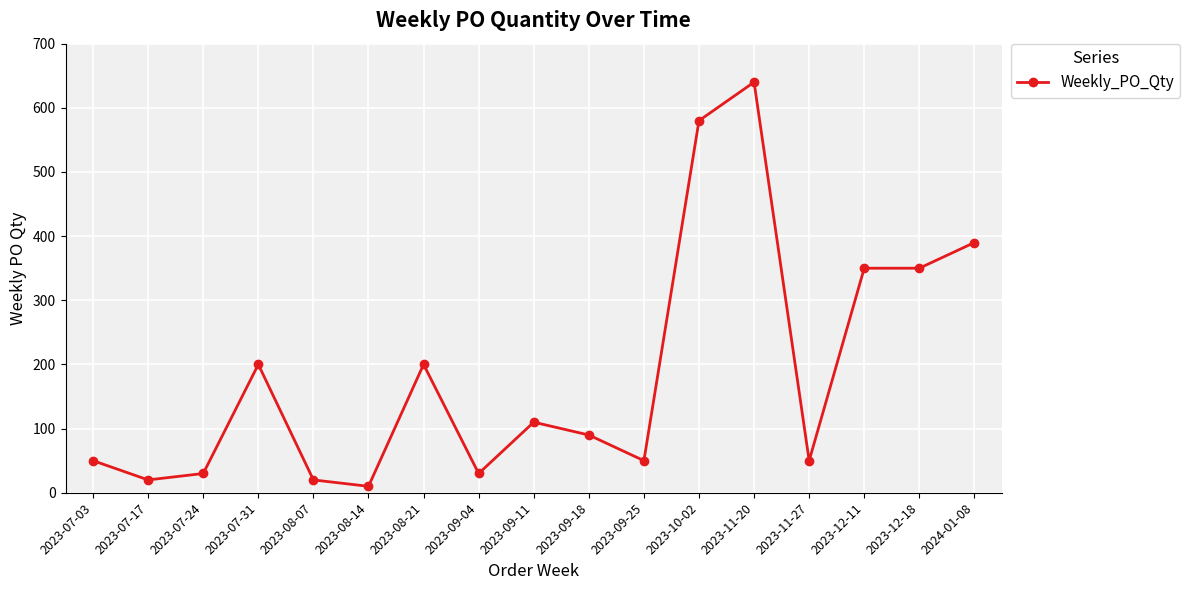

Read the value at 2023-10-02.

580